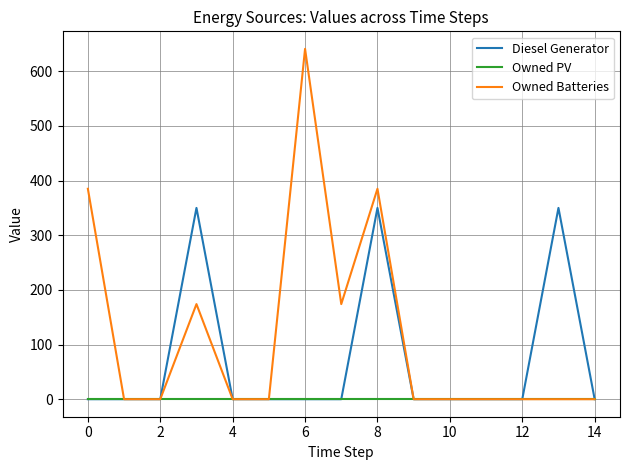

Reading left to right, what are all the values shown in this chart?

Diesel Generator: 0	0	0	350	0	0	0	0	350	0	0	0	0	350	0
Owned PV: 0	0	0	0	0	0	0	0	0	0	0	0	0	0	0
Owned Batteries: 385	0	0	174	0	0	641	174	385	0	0	0	0	0	0